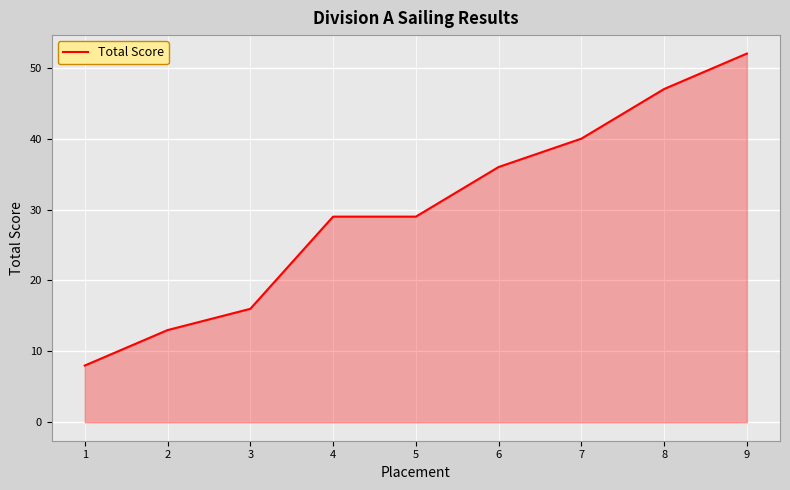

Reading left to right, what are all the values shown in this chart?

1=8	2=13	3=16	4=29	5=29	6=36	7=40	8=47	9=52